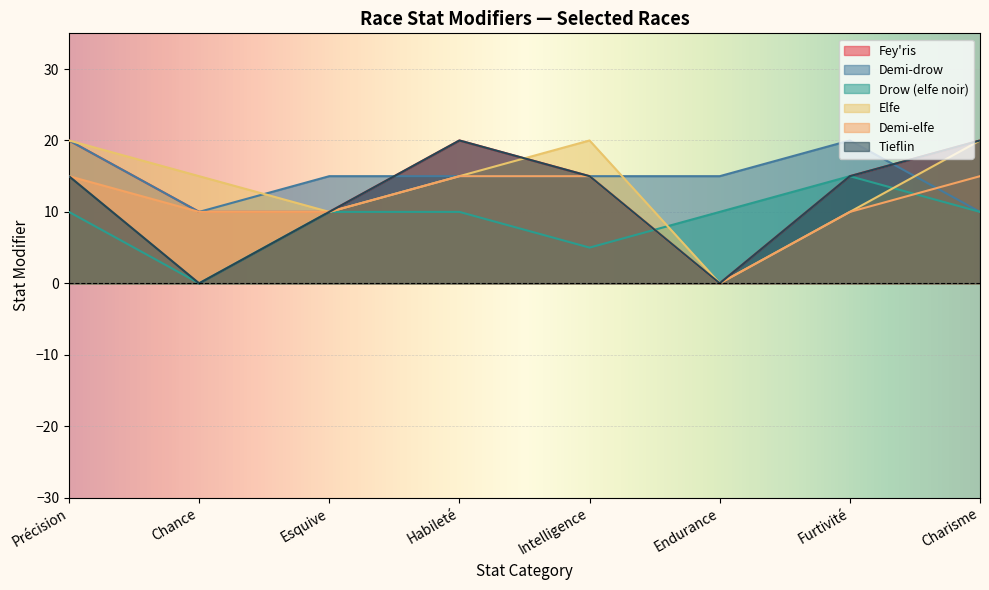

Which series has the largest total across all categories?

Demi-drow